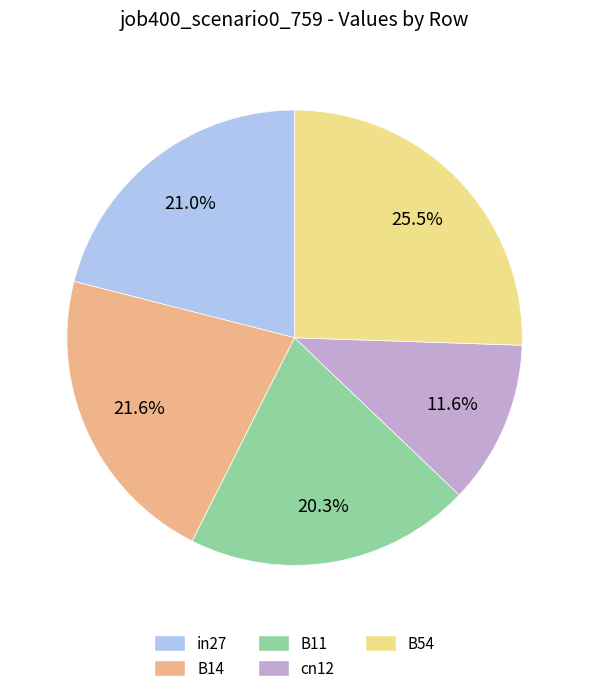

Which slice is the smallest?

cn12